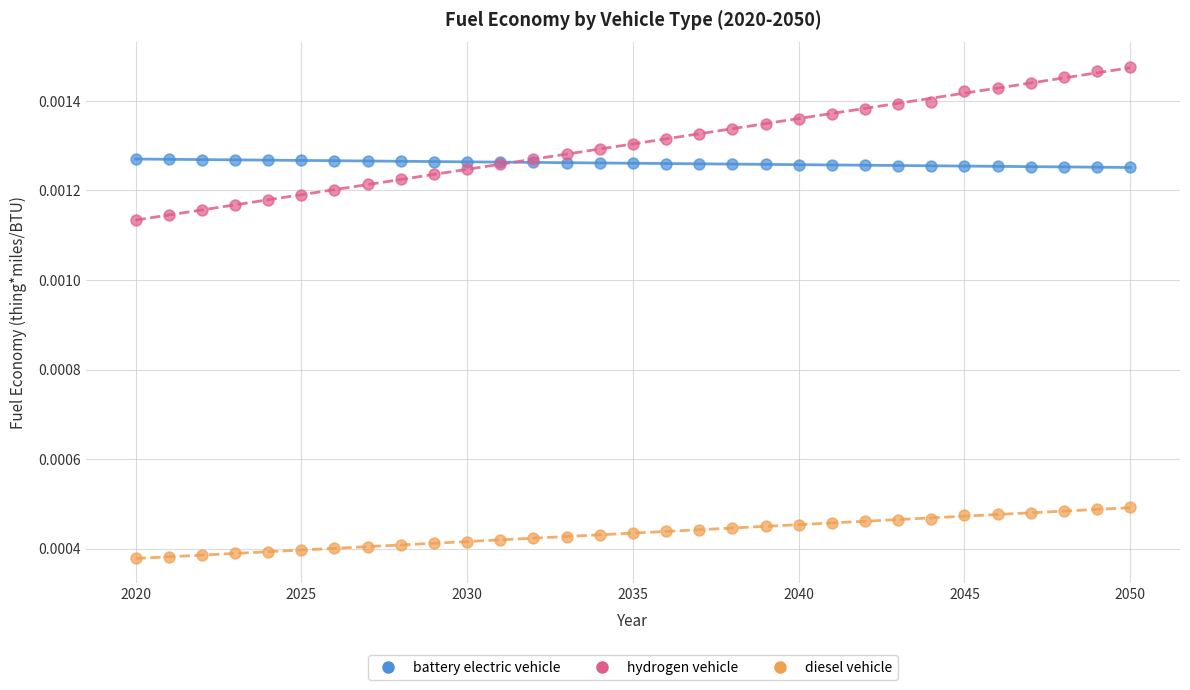

What are all the series names shown in the legend?

battery electric vehicle, hydrogen vehicle, diesel vehicle